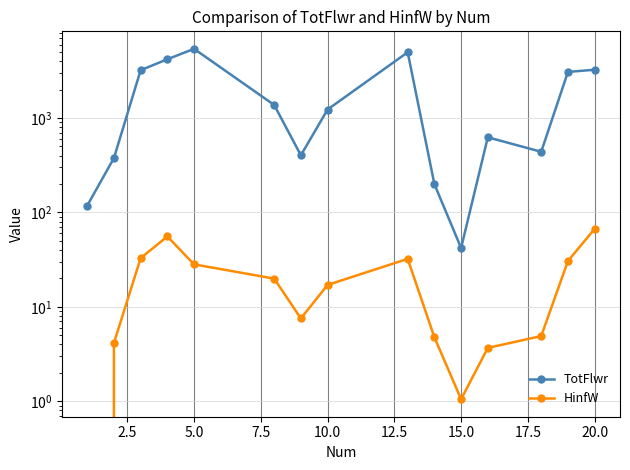

True or false: HinfW and TotFlwr cross at least once.

False